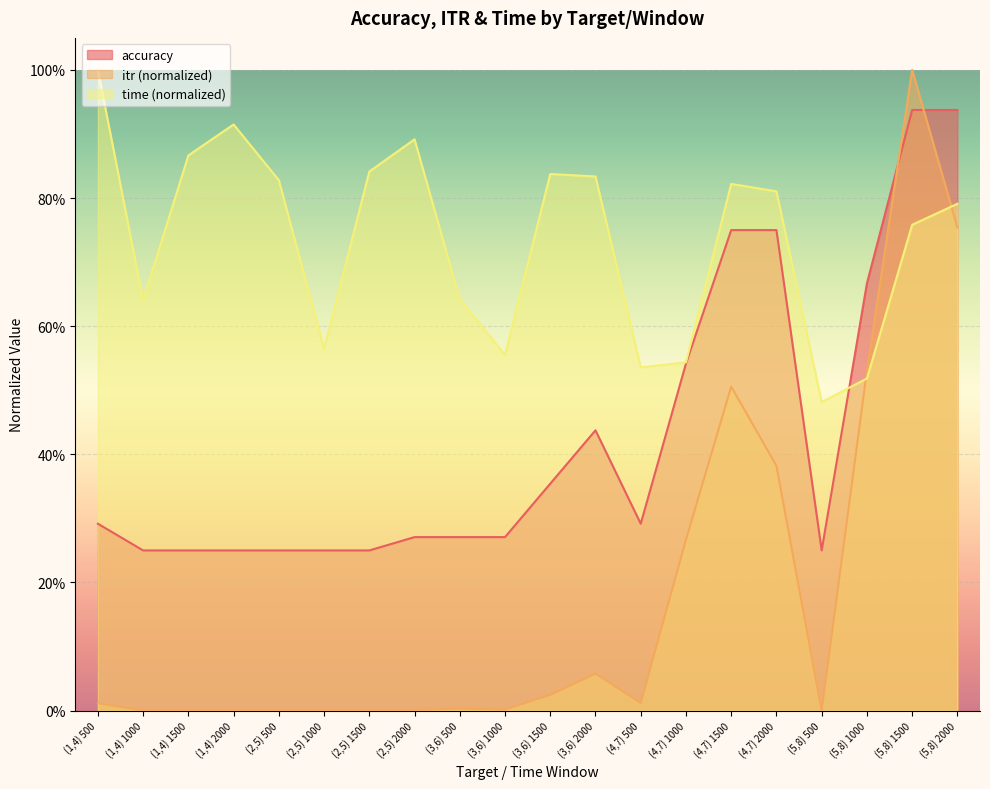

Is it true that time equals 0.5 at (5,8) 500?

True